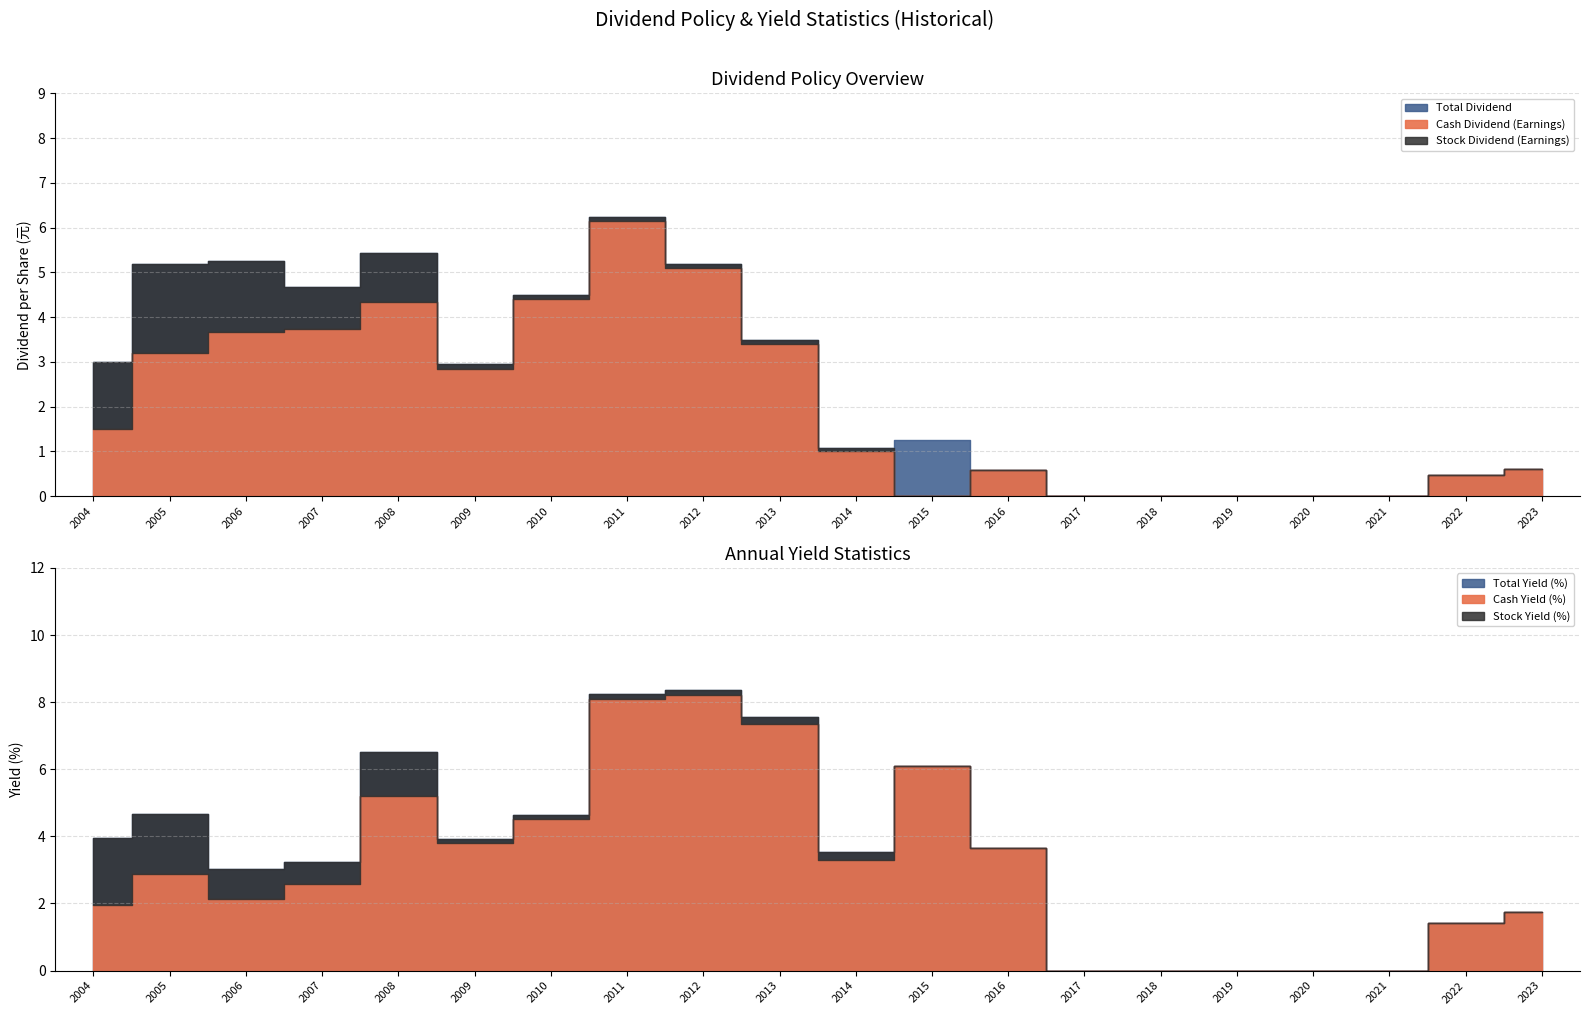

List the labels in order of Total Dividend value, largest first.

2011, 2008, 2006, 2005, 2012, 2007, 2010, 2013, 2004, 2009, 2015, 2014, 2023, 2016, 2022, 2017, 2018, 2019, 2020, 2021